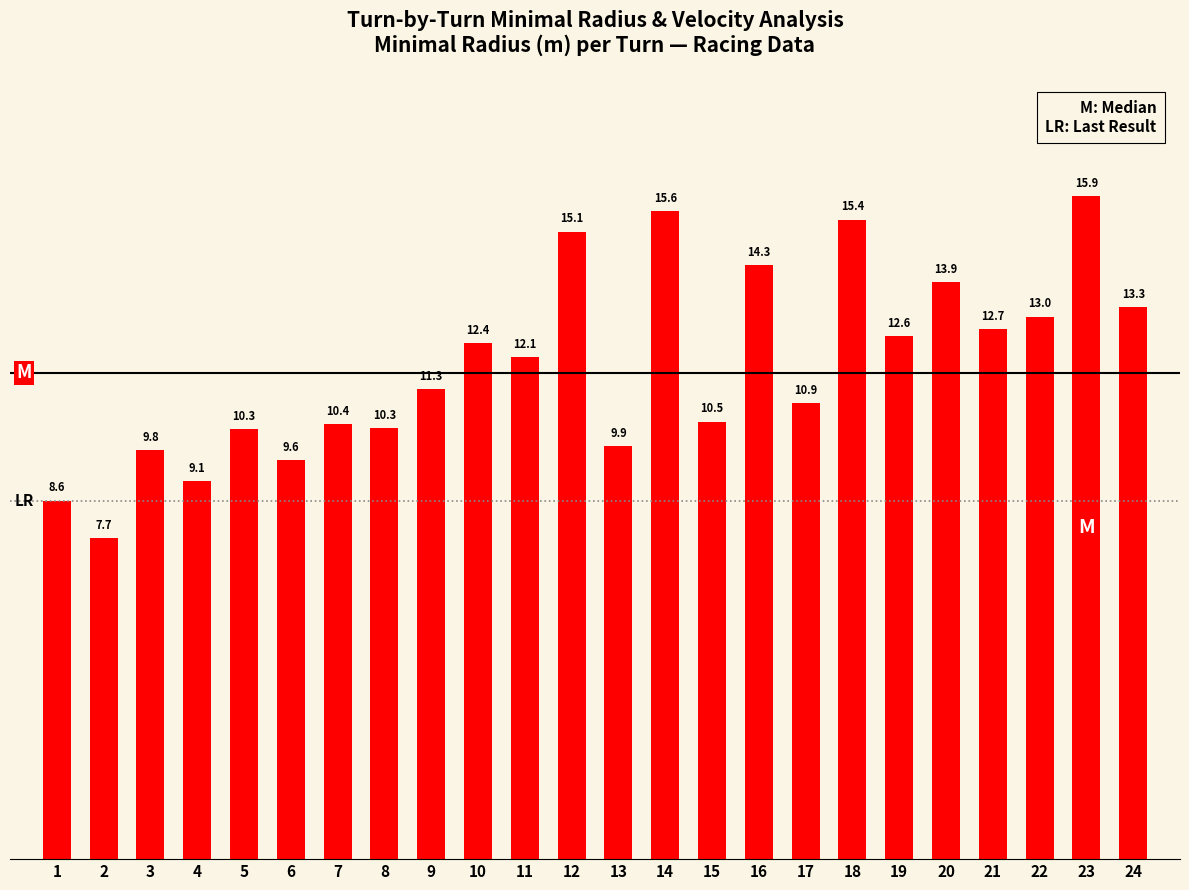

How many data points are less than 12?

12